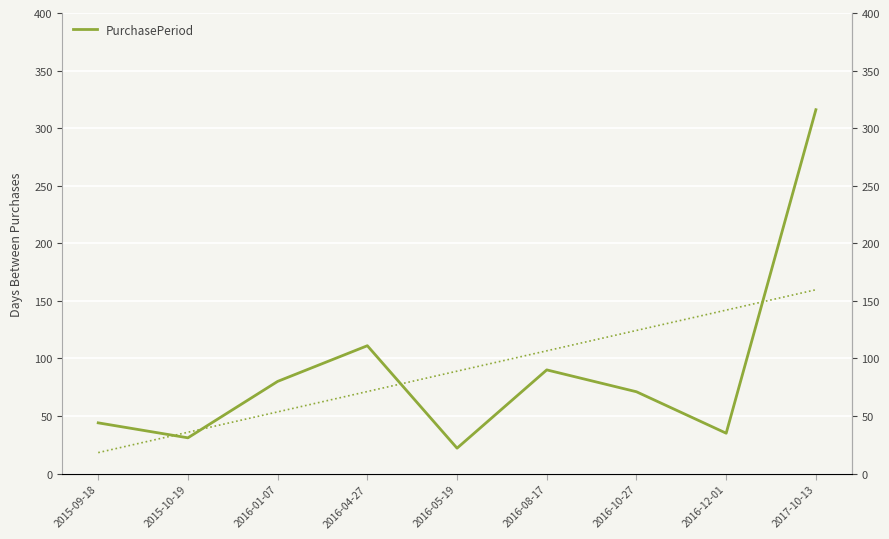

True or false: the data shows 101 at 2017-10-13.

False